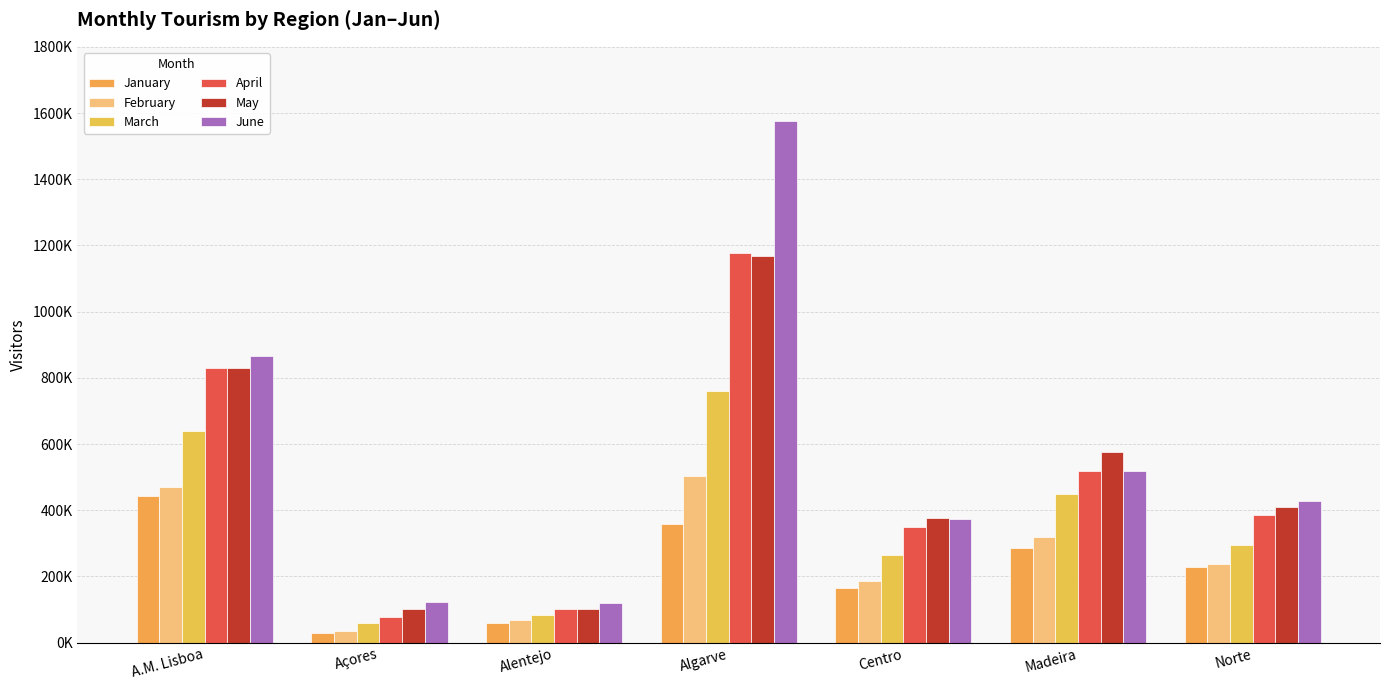

Are the bars grouped side by side (vs. stacked)?

Yes